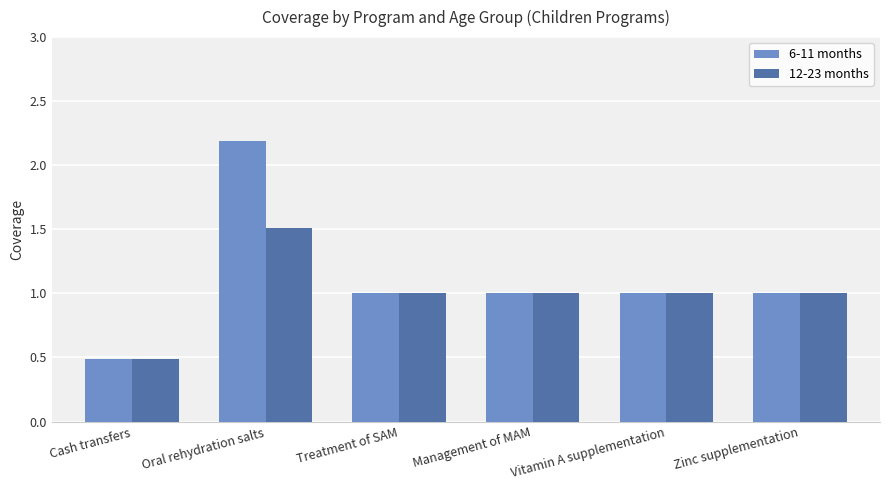

What are all the series names shown in the legend?

6-11 months, 12-23 months